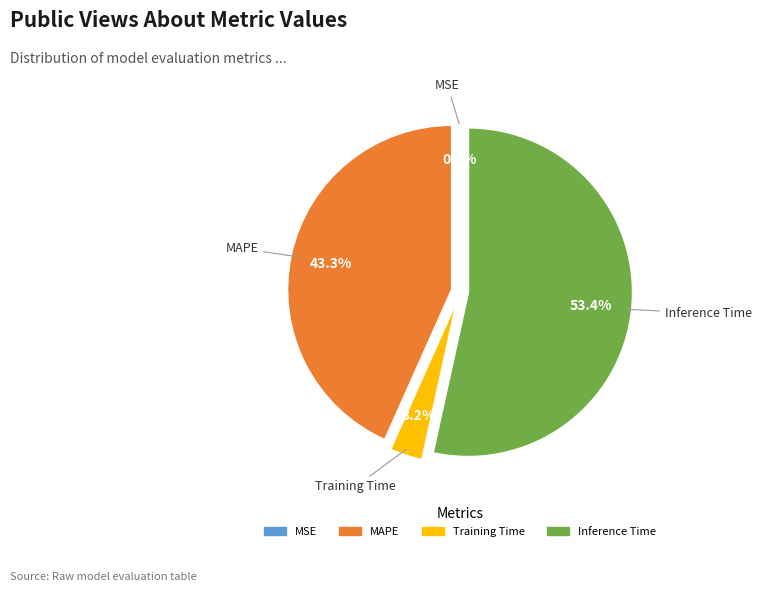

Is there a majority slice in this chart?

Yes